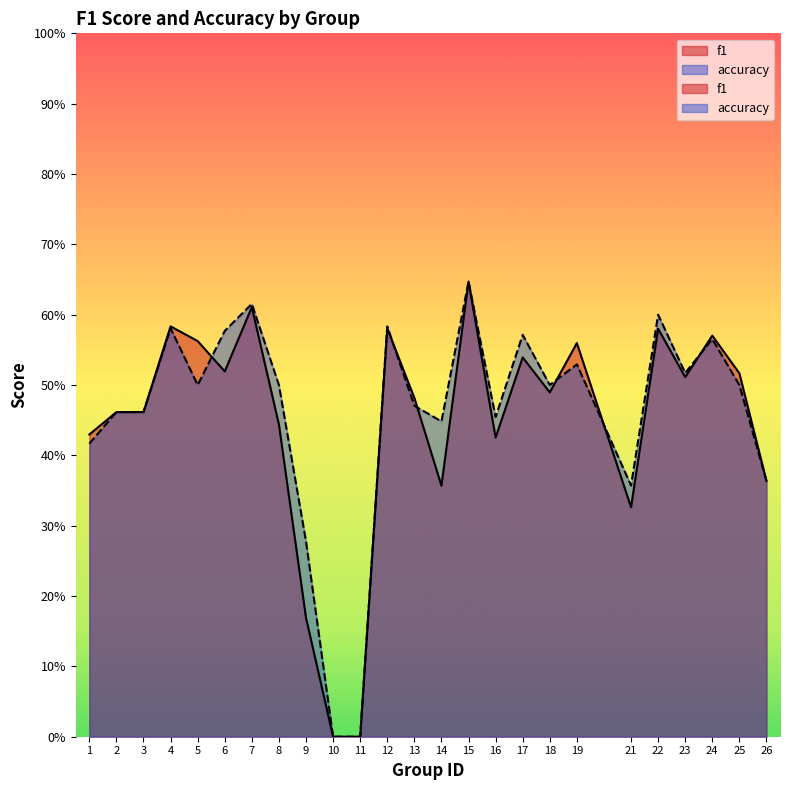

How many times do f1 and accuracy cross each other?

6